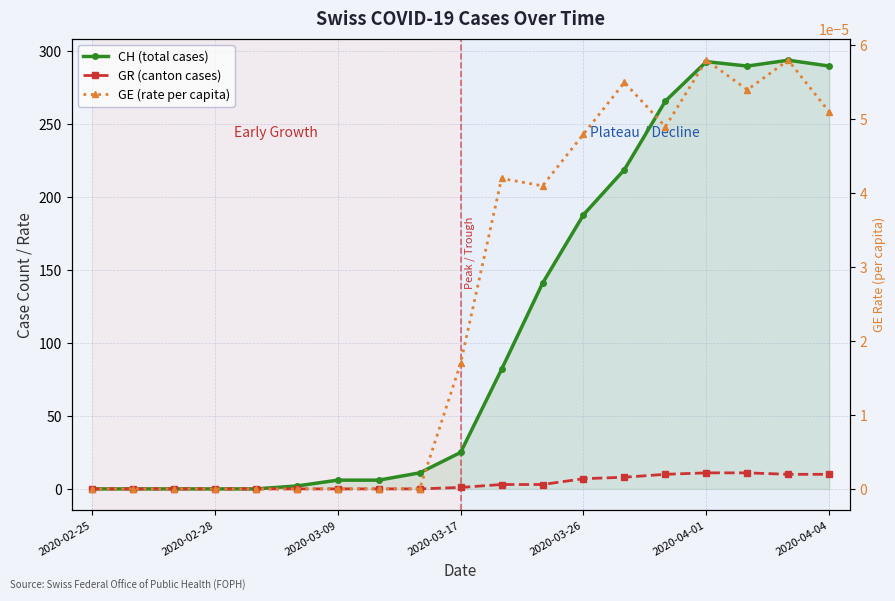

What is the maximum value shown in the chart?

294.0